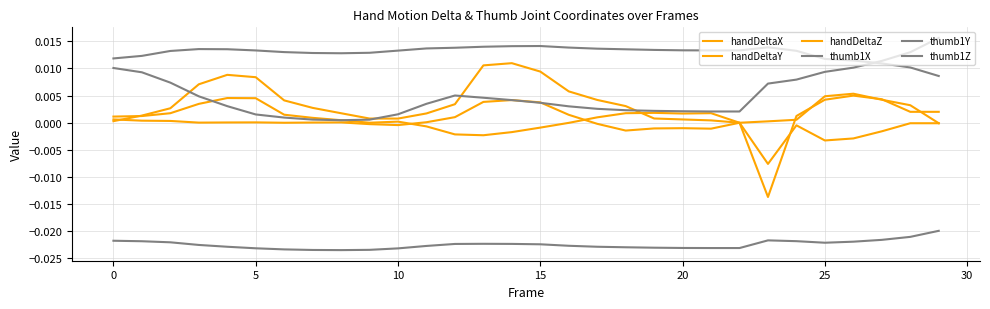

How many lines are shown in the chart?

6